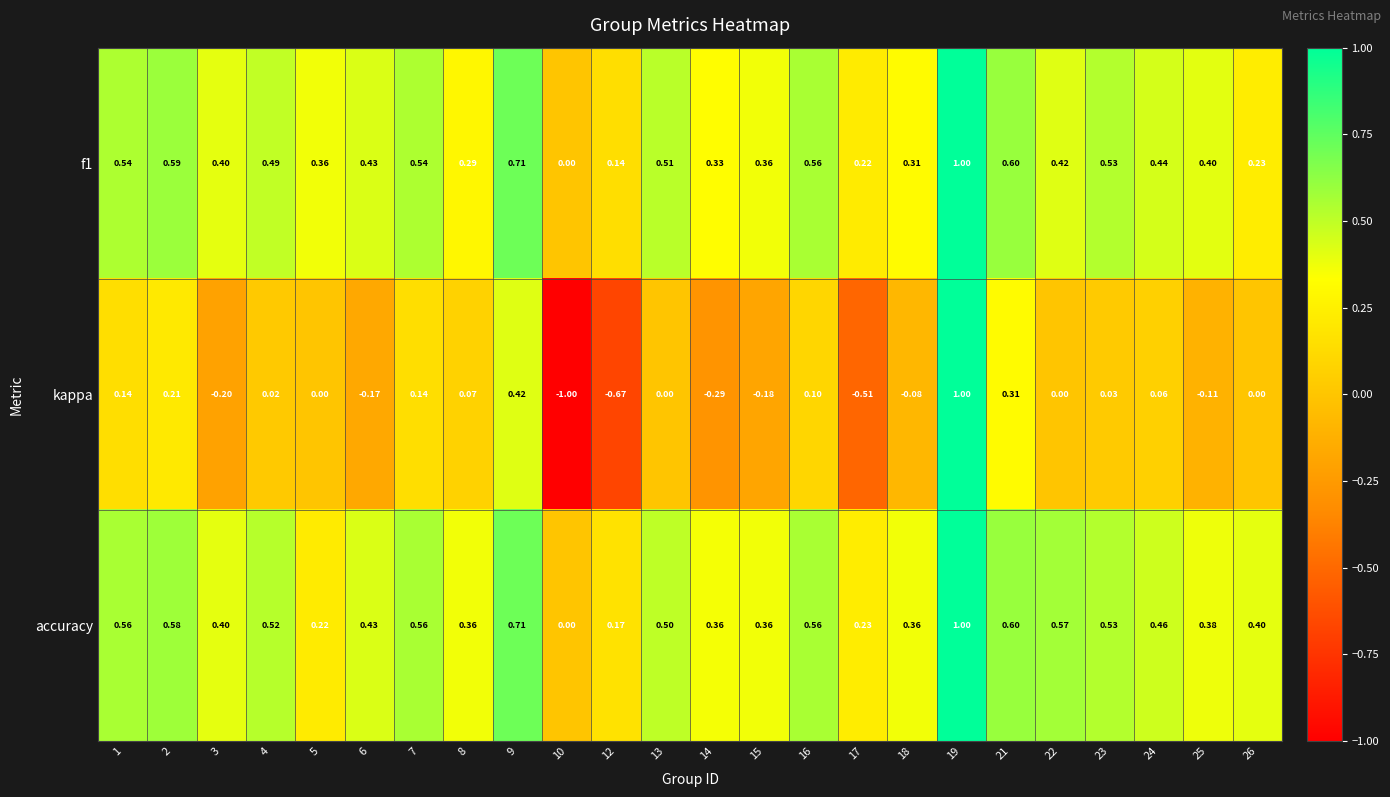

Between 3 and 13, which series saw the biggest shift?

kappa